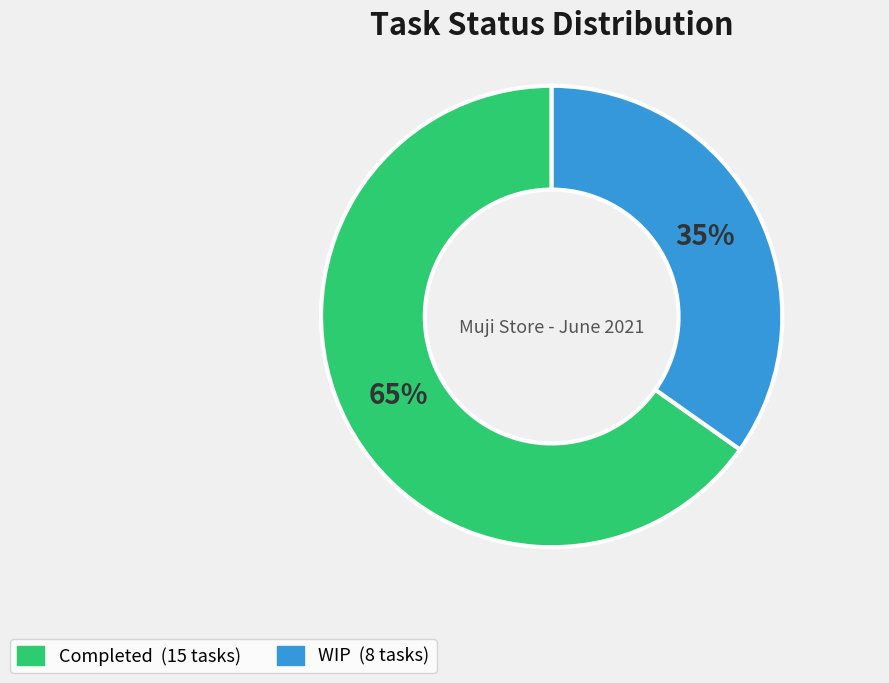

Is it true that WIP is 47% of the pie?

False